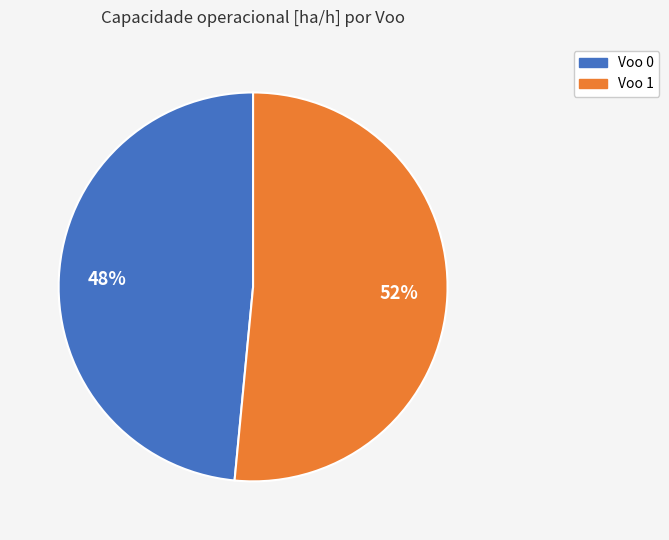

To the nearest percent, what is the average slice percentage?

50%